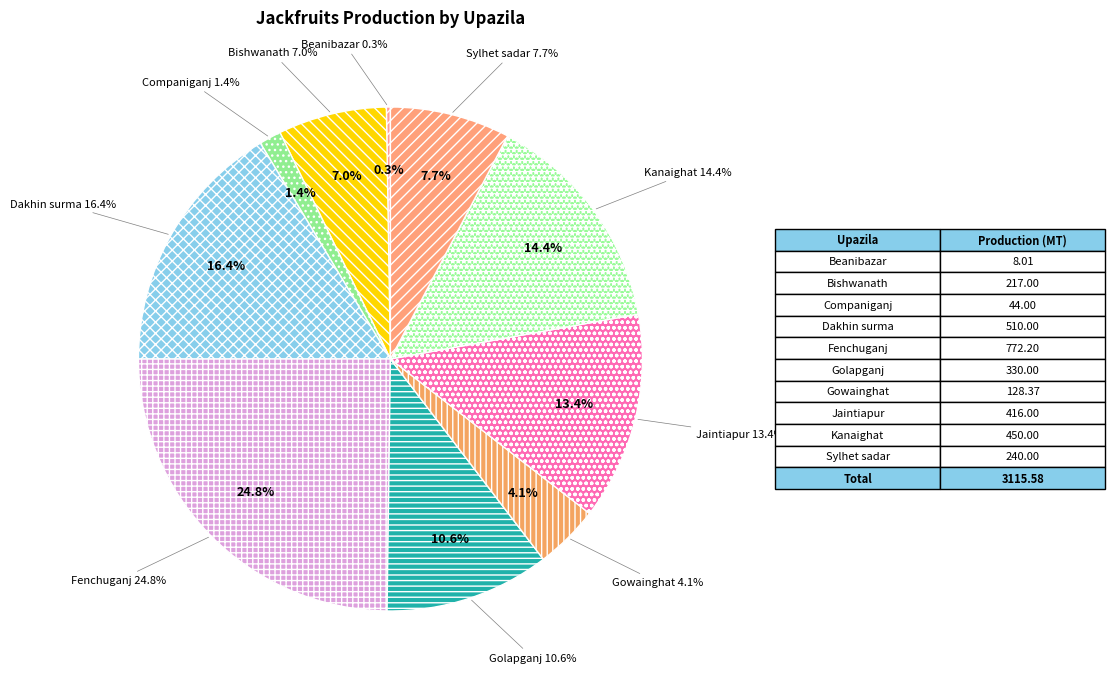

What percentage is the Gowainghat slice, to the nearest percent?

4%